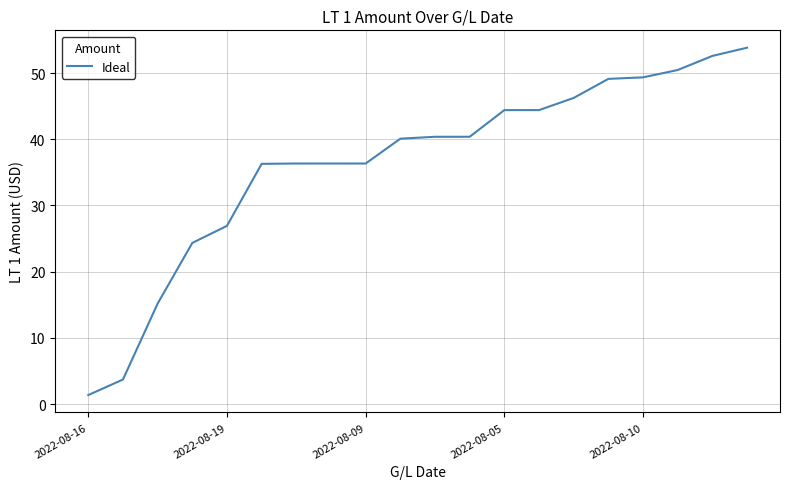

What is the difference between the maximum and minimum values?

52.5